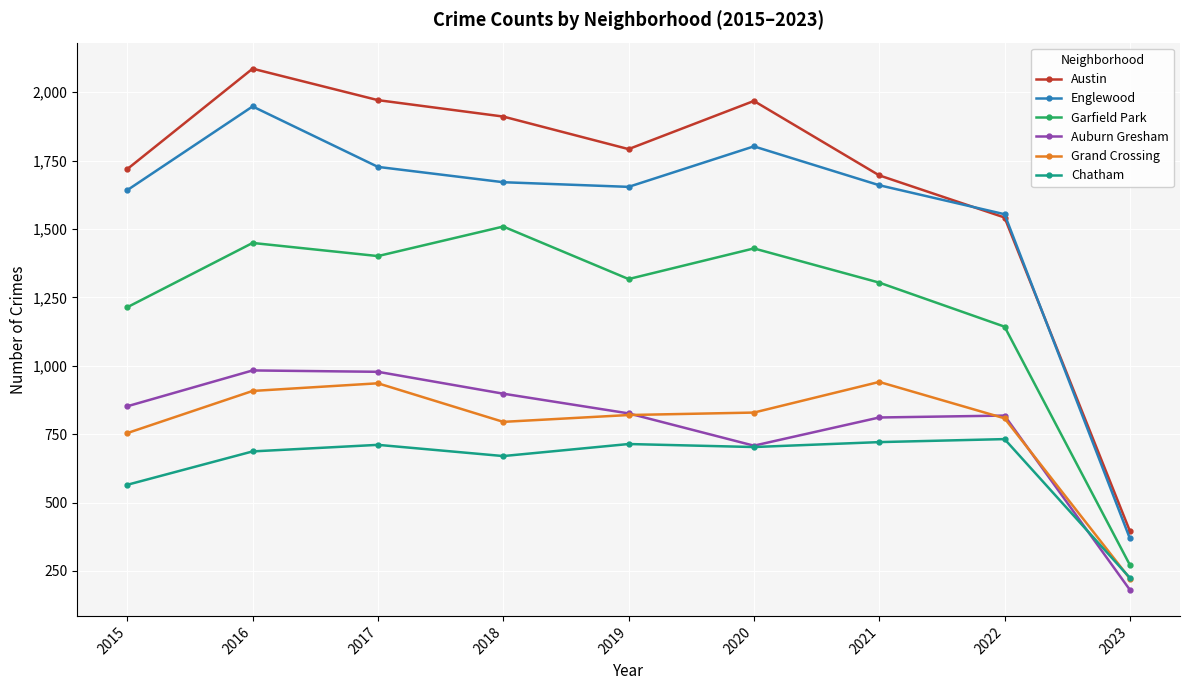

Between 2015 and 2017, which series saw the biggest shift?

Austin